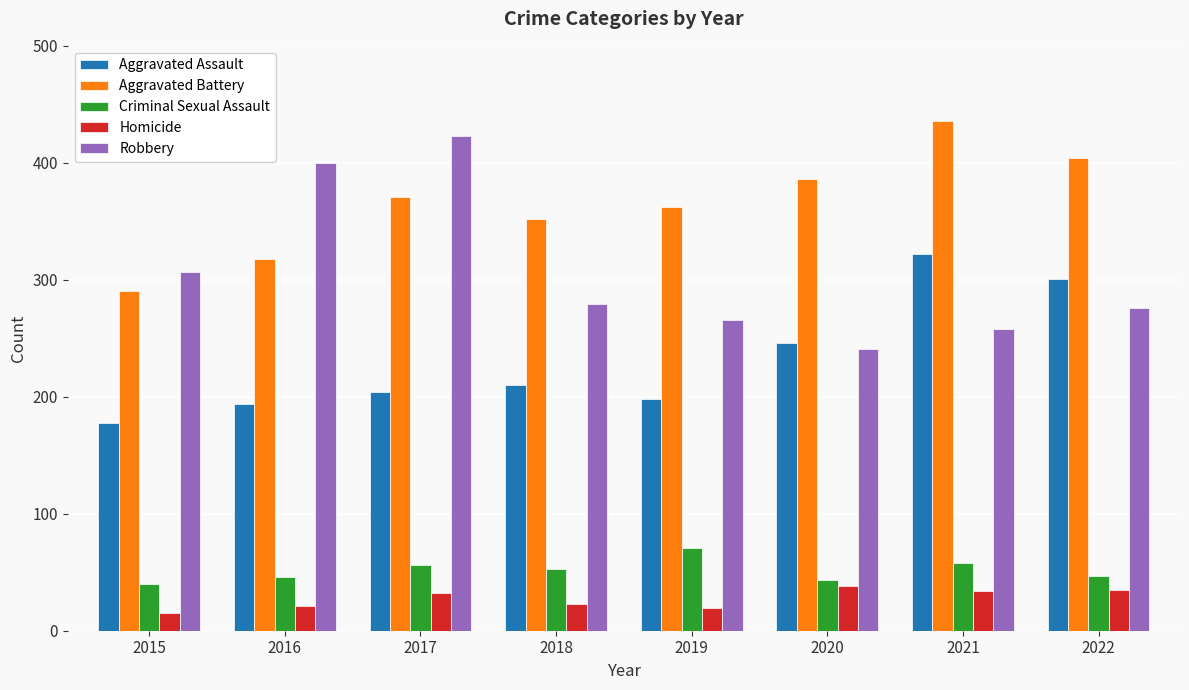

Which series has the widest spread of values?

Robbery